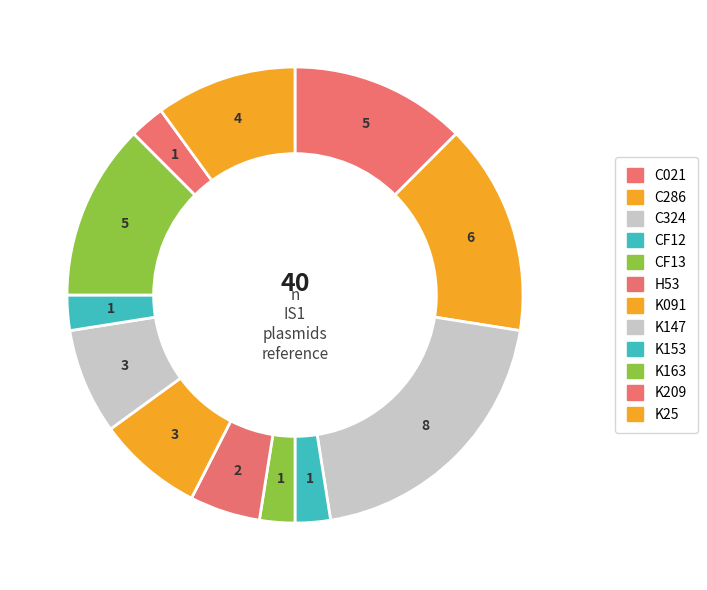

How many segments does this pie chart have?

12